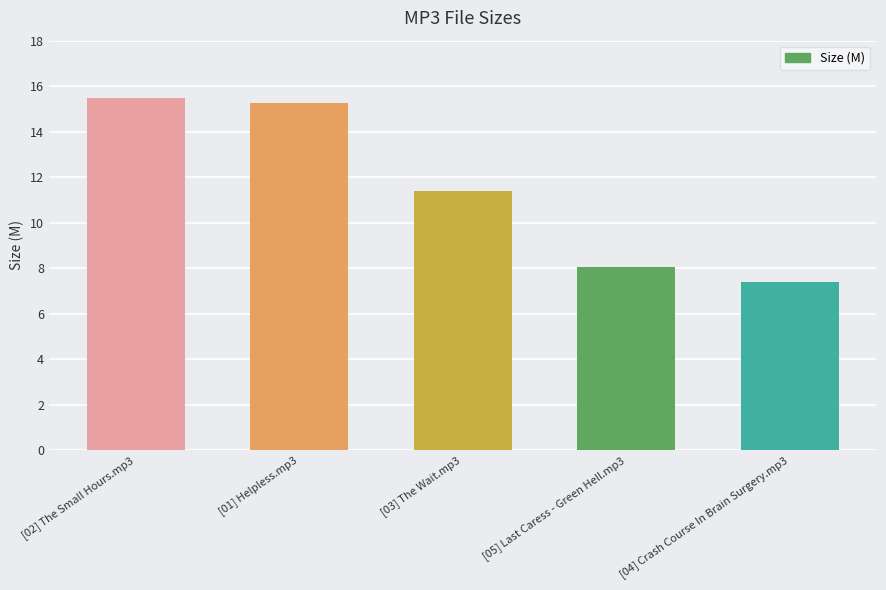

What is the sum of all values?

57.6